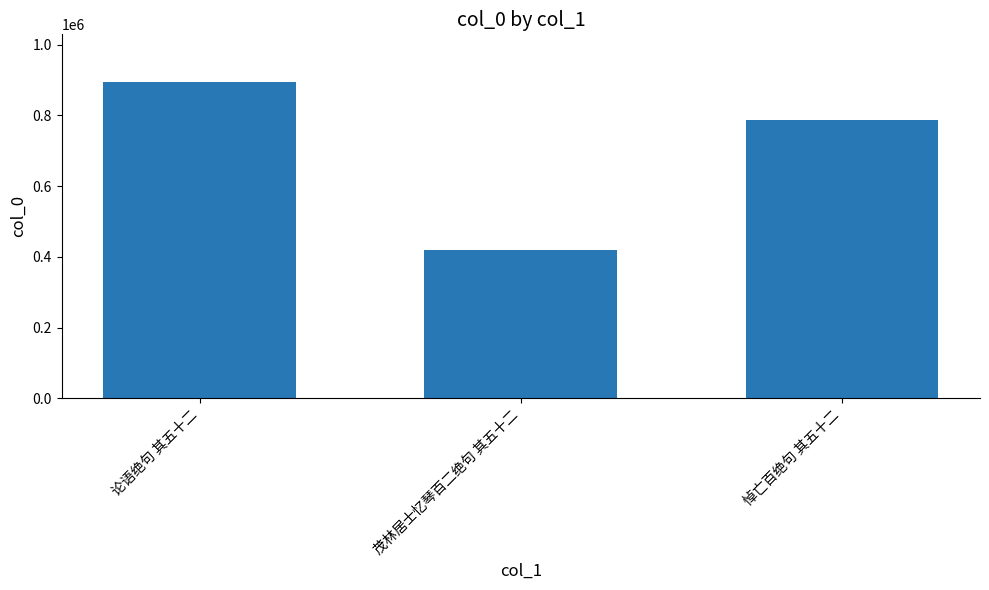

How many bars are there in total?

3